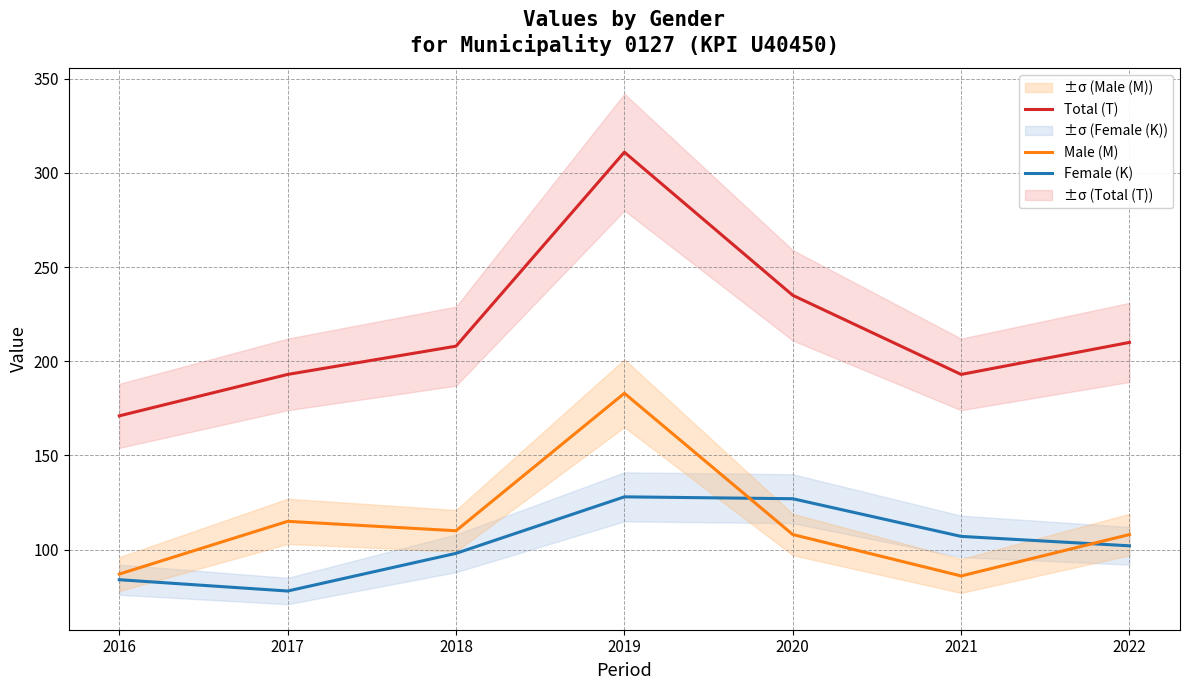

What is the value of the Male (M) point at the 5th from the left?

108